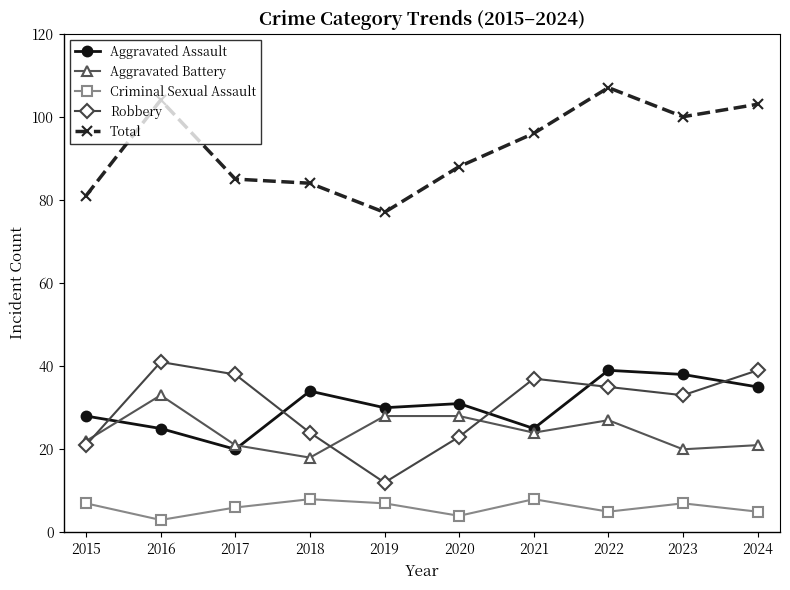

At which category does Robbery reach its first local peak?

2016